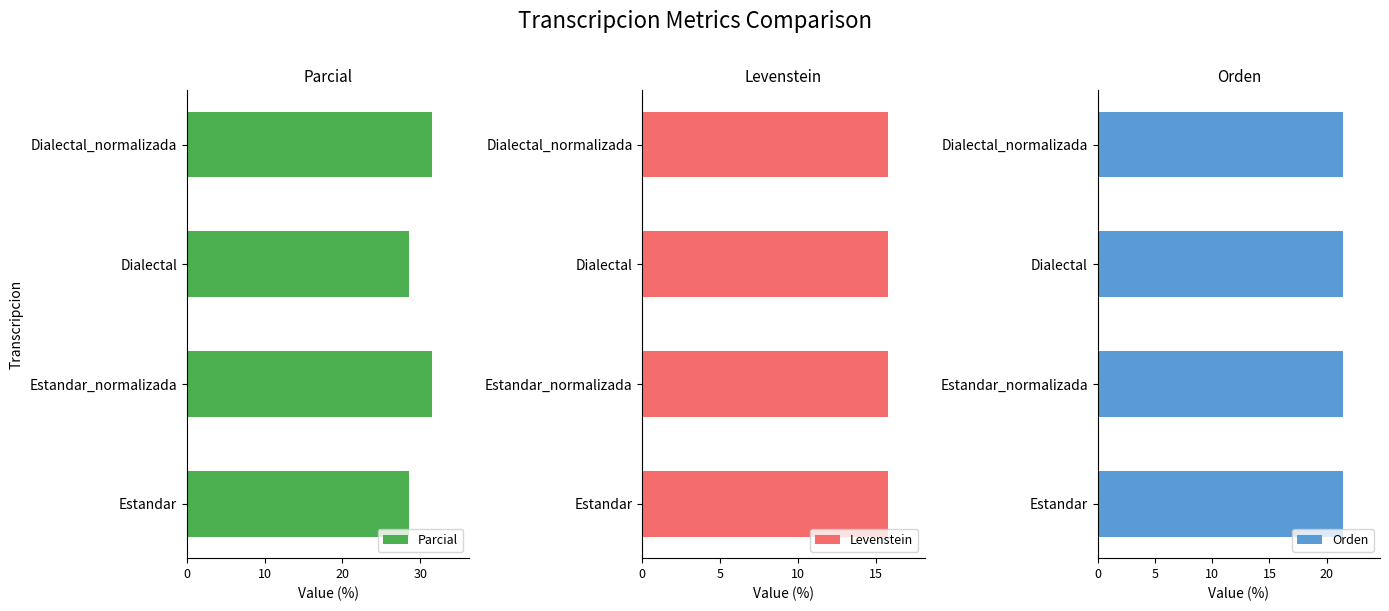

The value of Parcial at Dialectal_normalizada is 31.6. True or false?

True